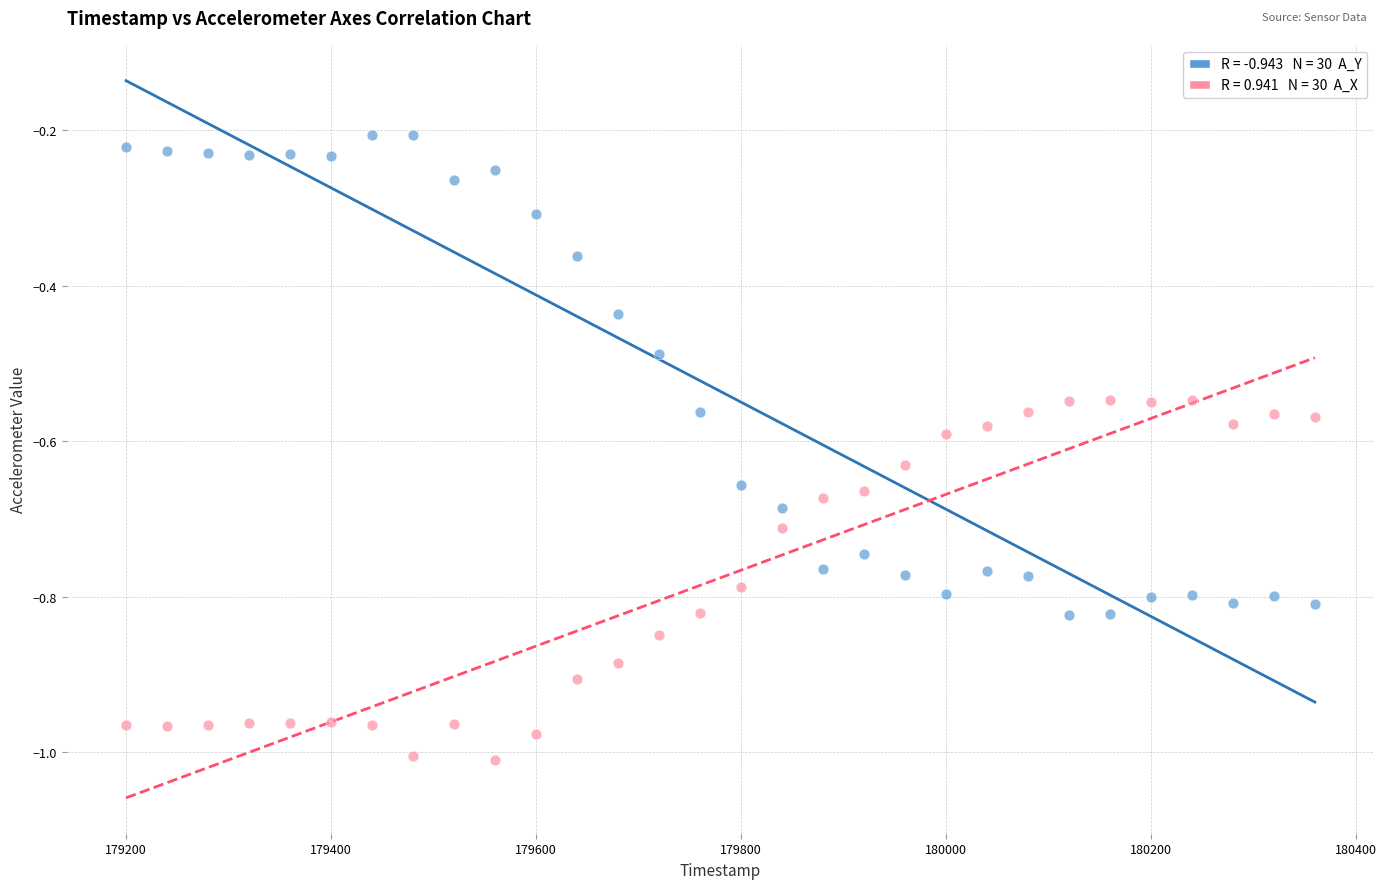

Across all data points, what is the range of X values (max minus min)?

1160.0